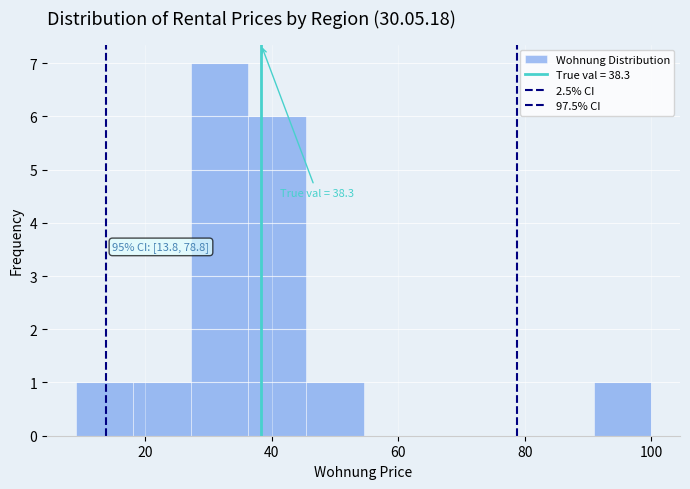

Which range on the x-axis has the tallest bar?

28 to 36